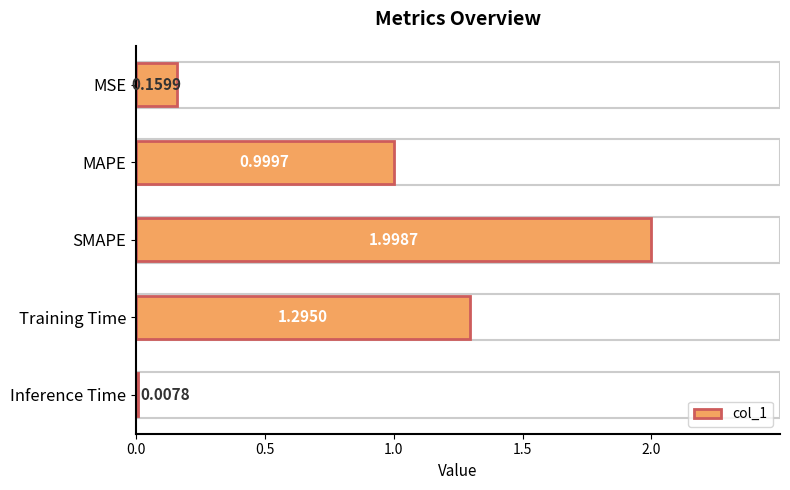

Between SMAPE and Training Time, which is larger?

SMAPE